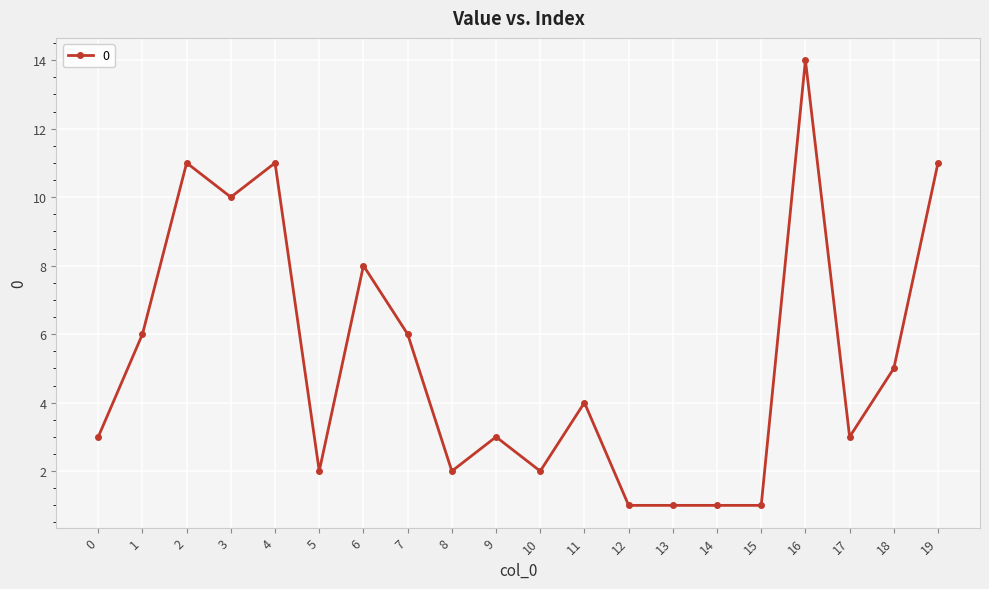

What is the value of the 9th point from the left?

2